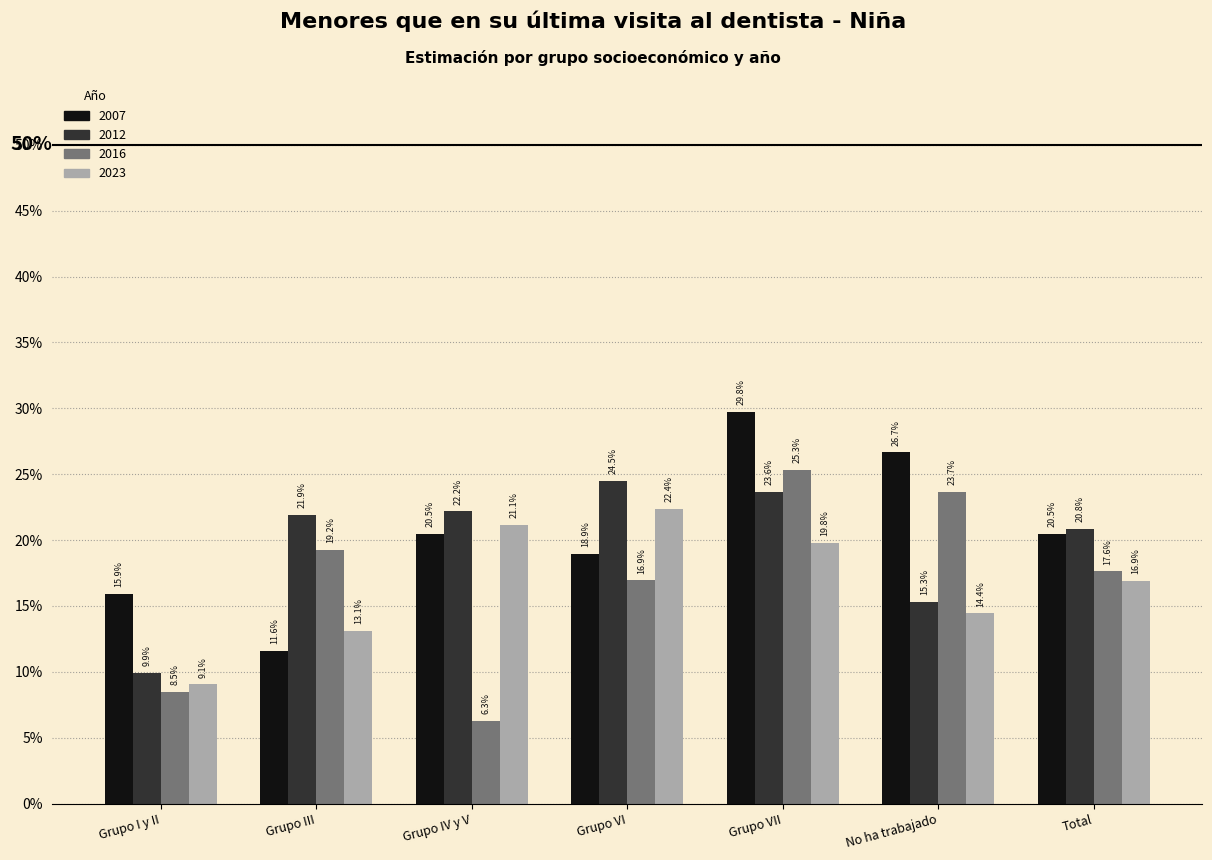

Does the chart contain stacked bars?

No